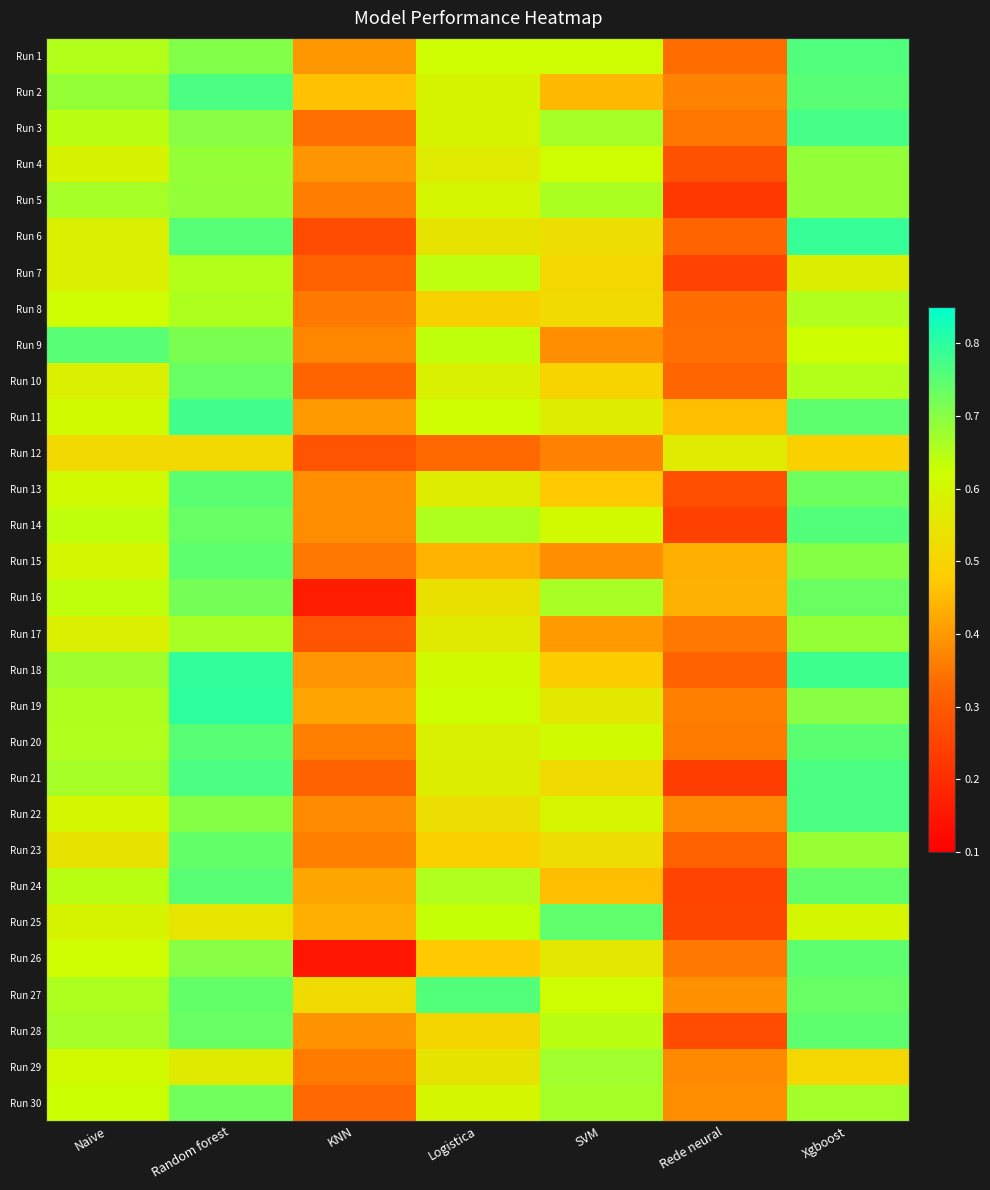

At how many categories does at least one series exceed 0?

7